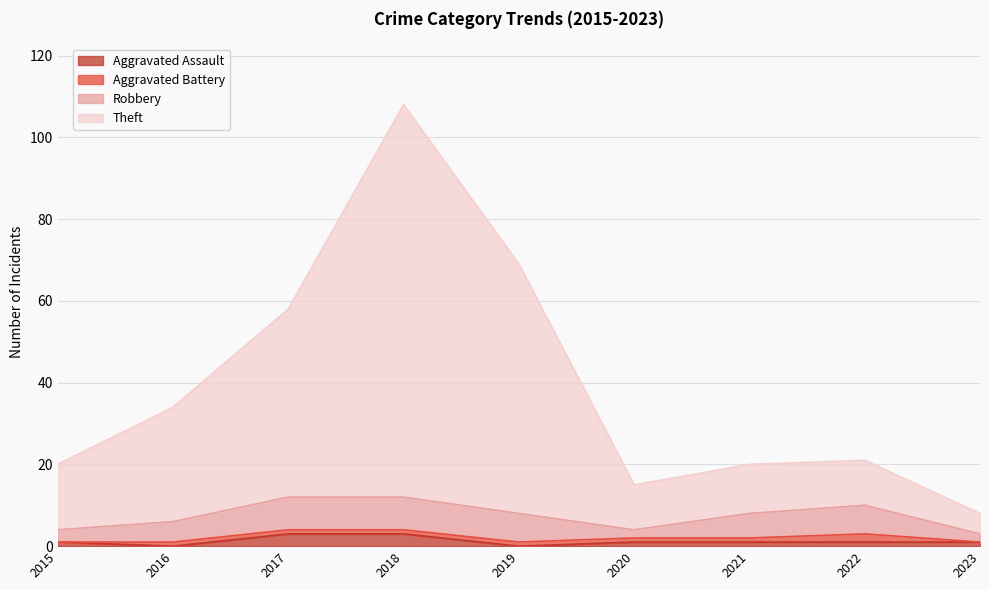

What is the approximate value of Aggravated Assault at 2022?

1